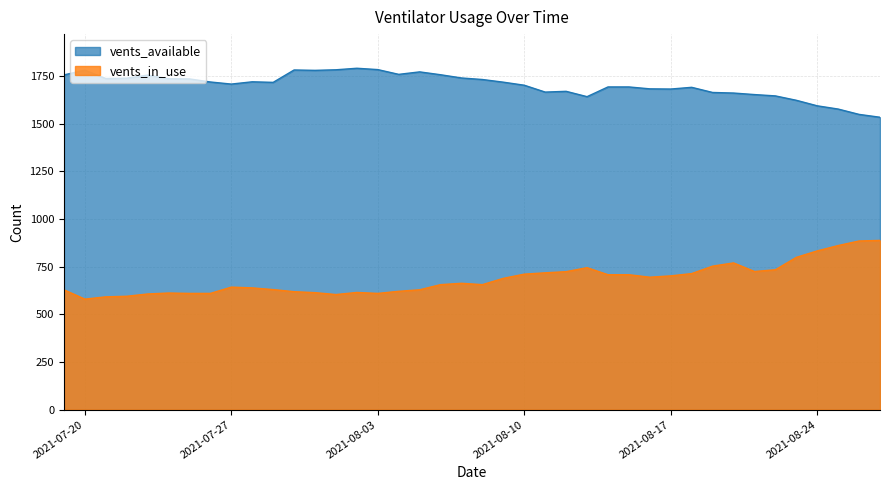

Is it true that vents_available equals 1732 at 2021-08-08?

True